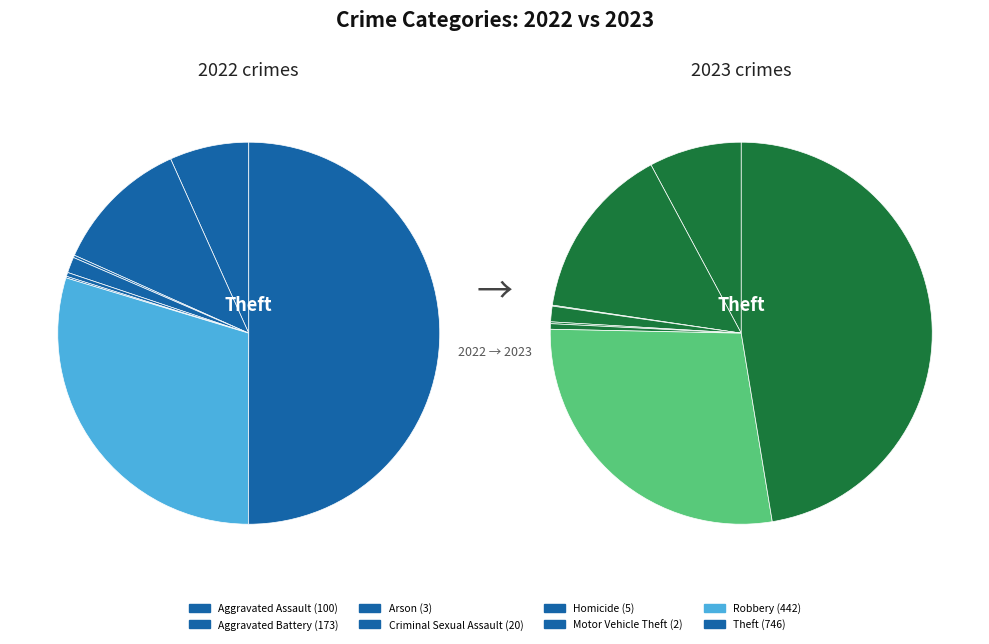

Which series has the widest spread of values?

values_2022